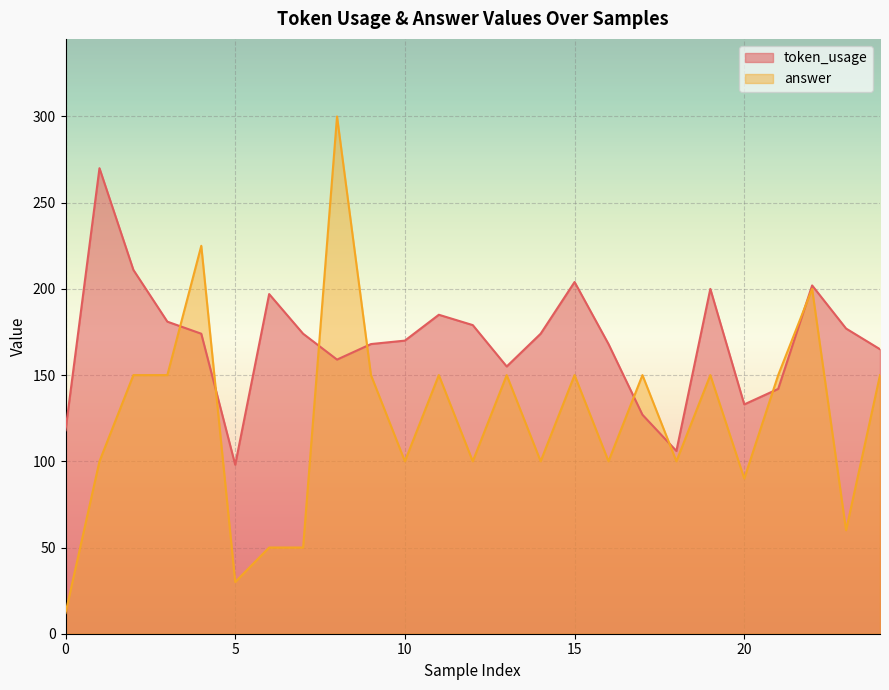

What is the minimum value shown in the chart?

12